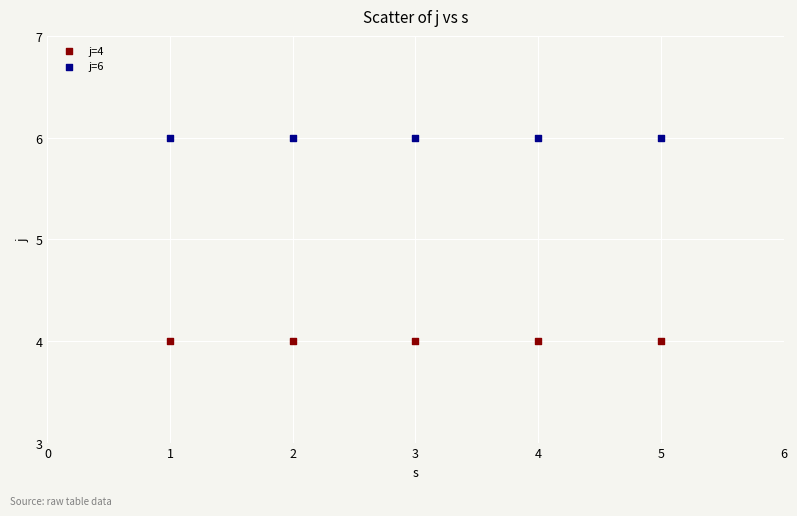

Which series reaches the maximum Y coordinate?

j=6